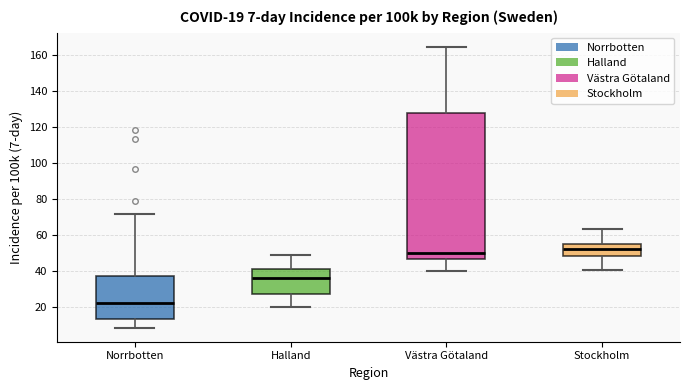

Which box is the tallest, from its lower edge to its upper edge?

Västra Götaland